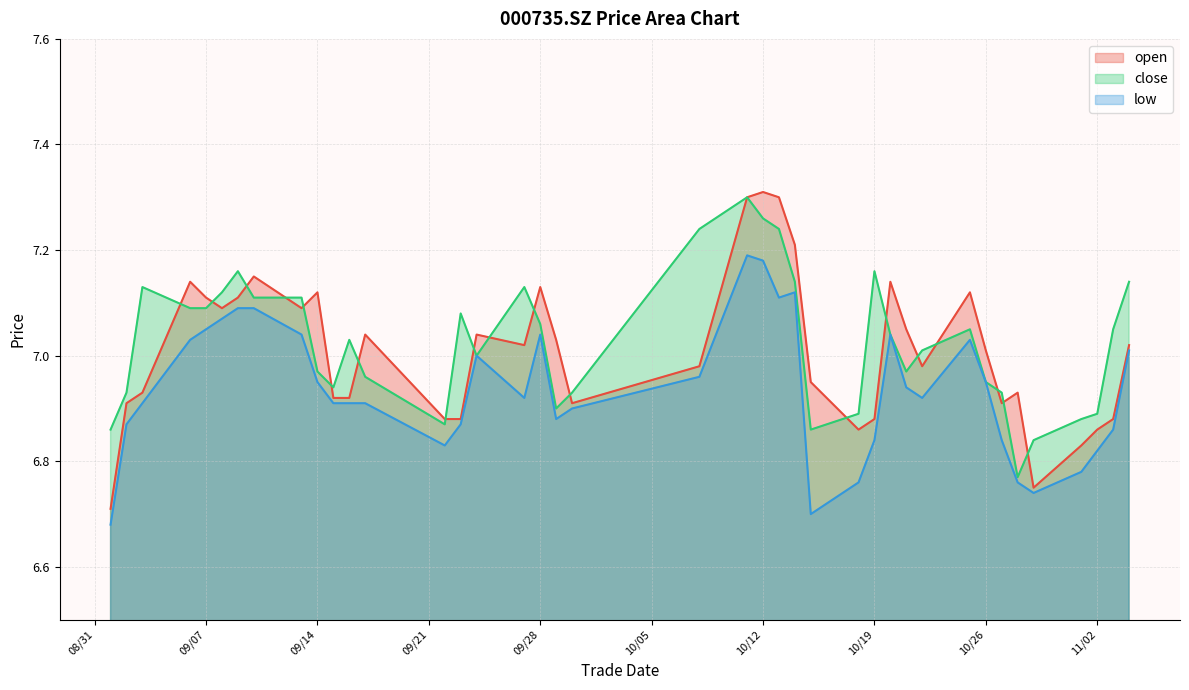

What is the maximum value shown in the chart?

7.3